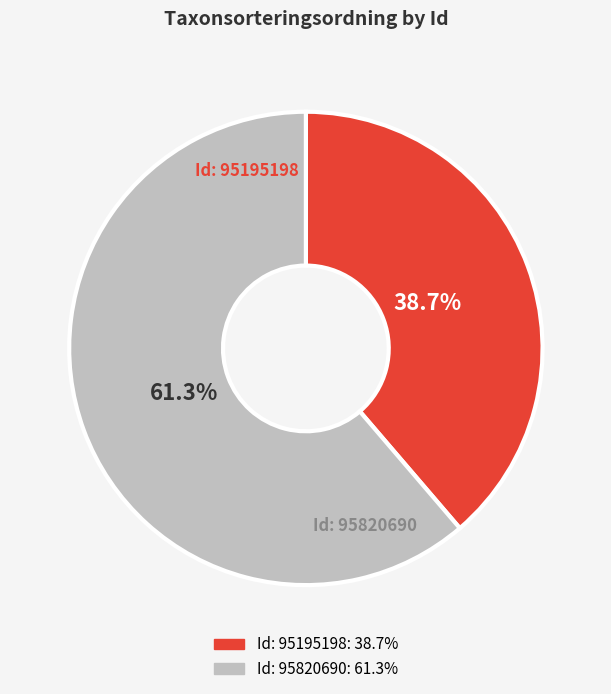

Does any single category account for the majority?

Yes